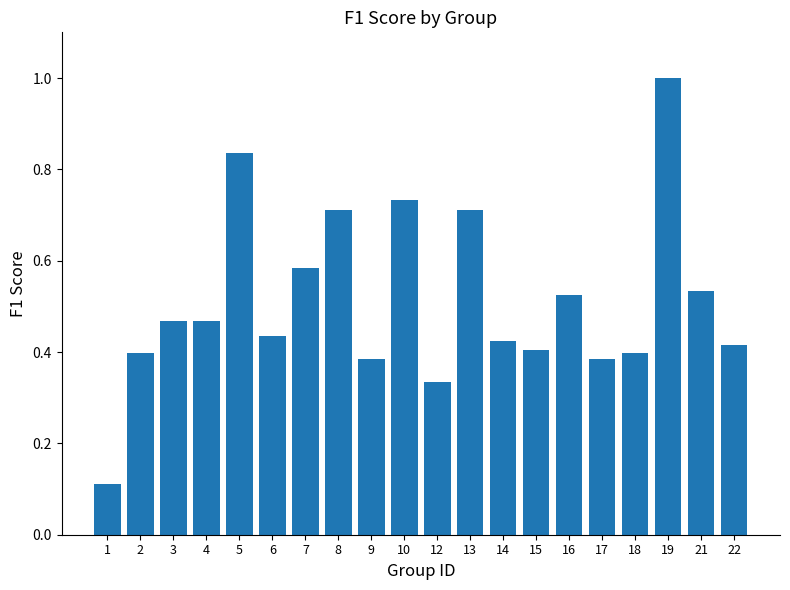

What is the greatest value displayed?

1.0